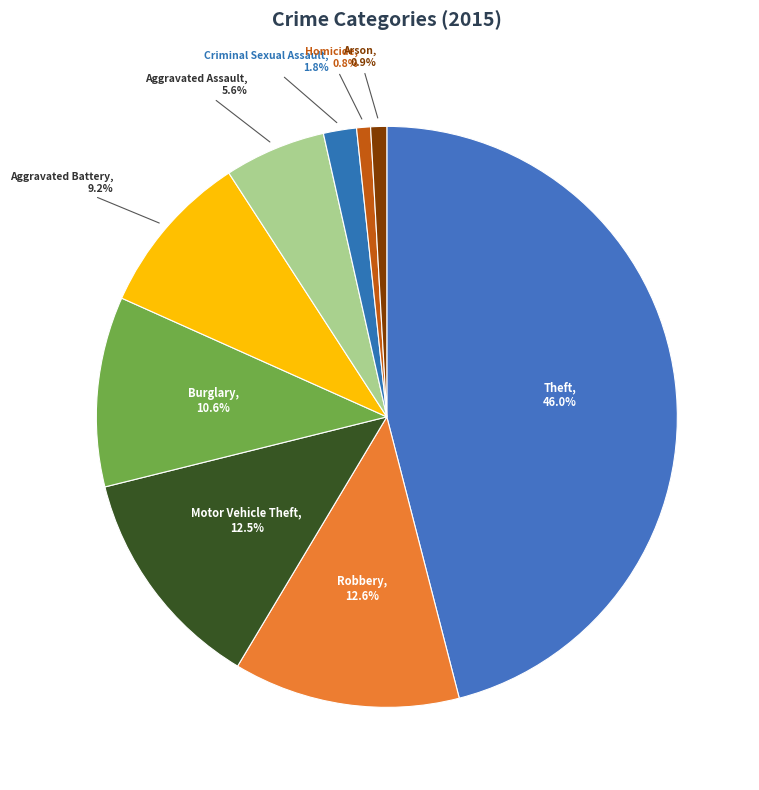

Between Aggravated Assault, 5.6% and Robbery, 12.6%, which is larger?

Robbery, 12.6%